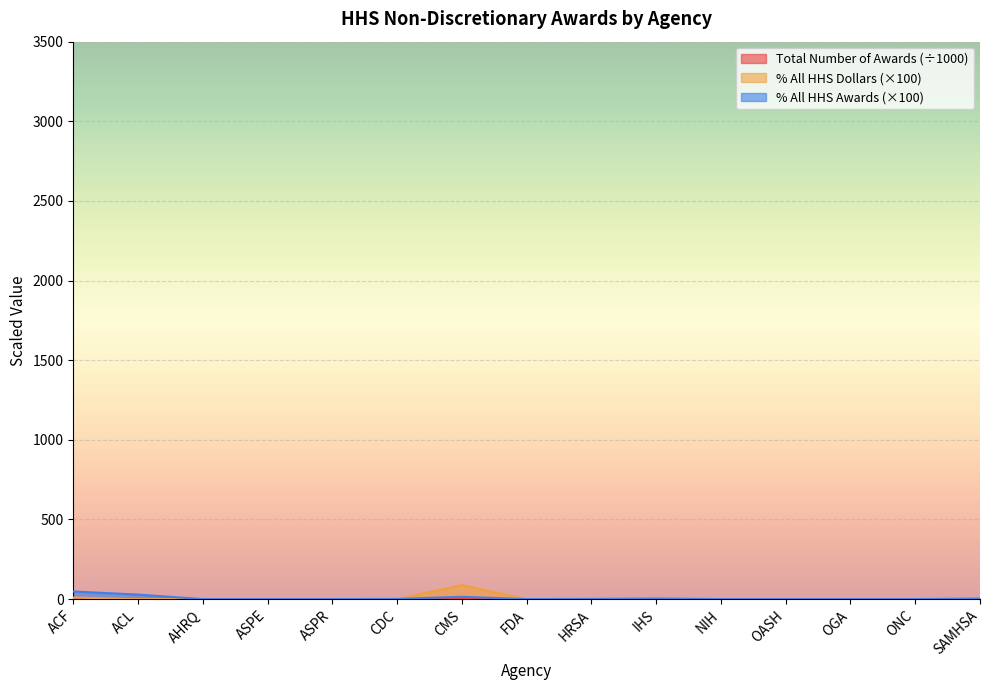

What is the label of the 7th point from the left?

CMS